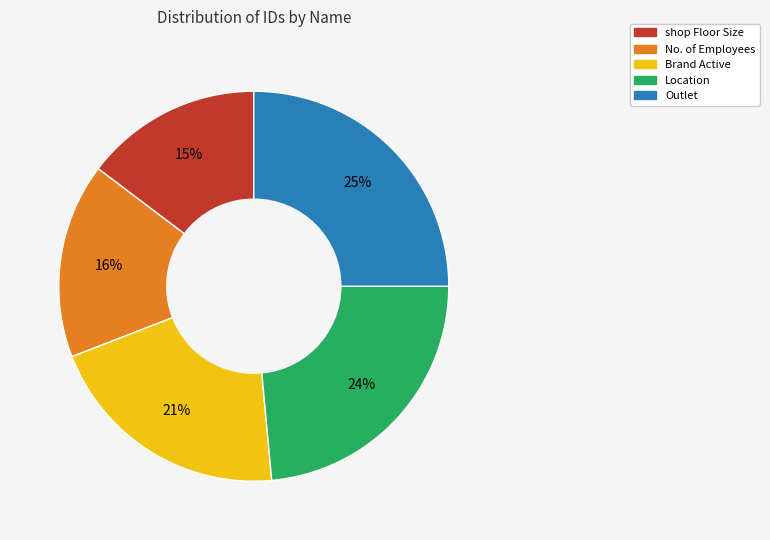

To the nearest percent, what is the average slice percentage?

20%